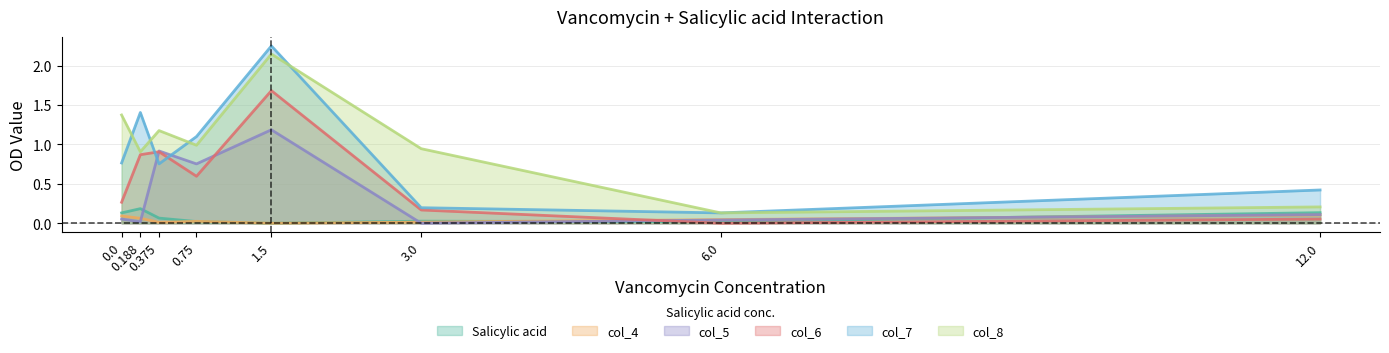

True or false: col_6 has a value of 0.0 at 6.0.

True